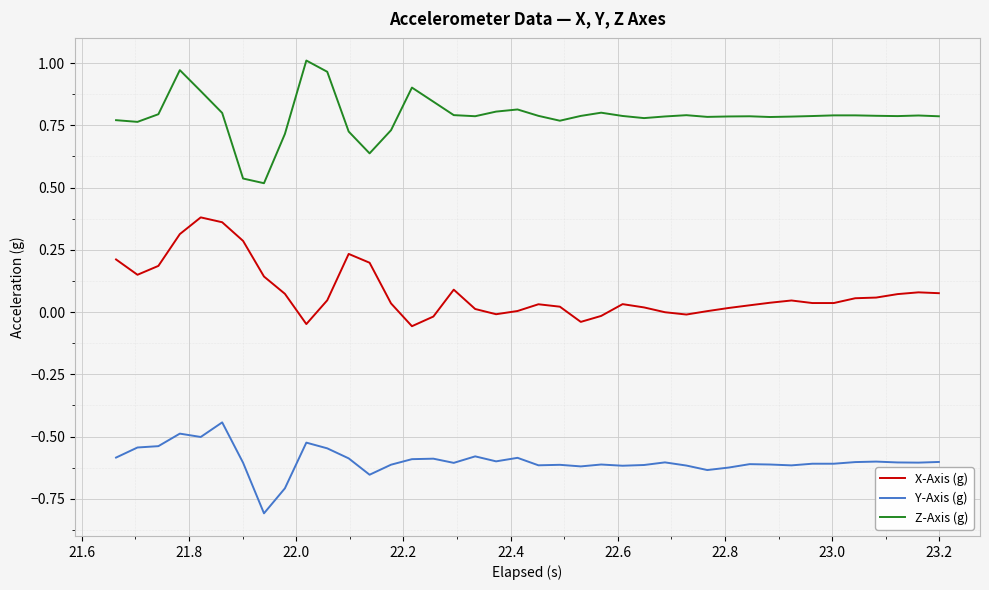

True or false: X-Axis (g) and Z-Axis (g) intersect in this chart.

False